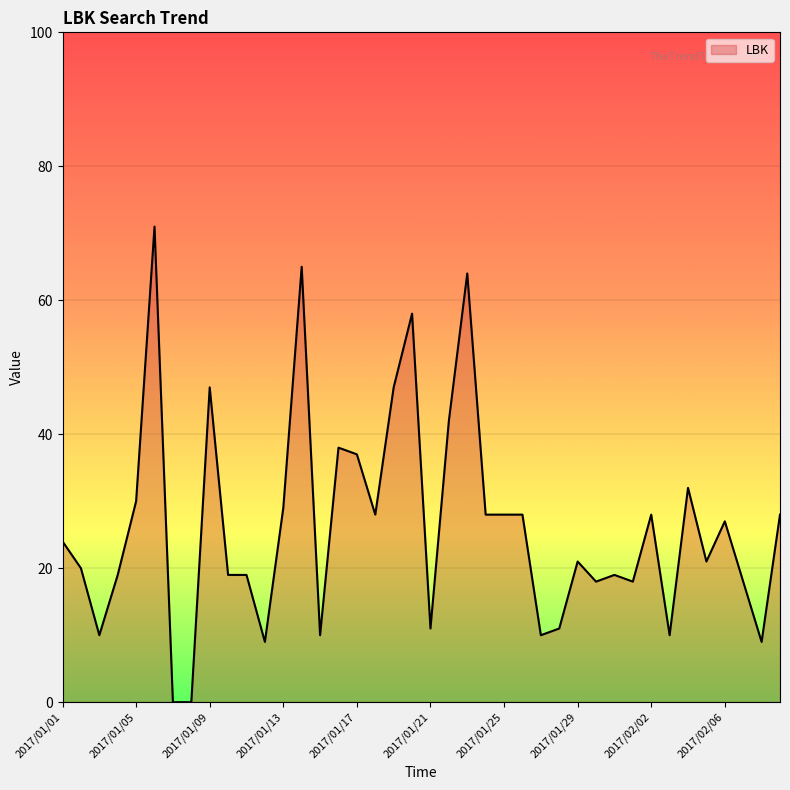

What is the sum of all values?

1051